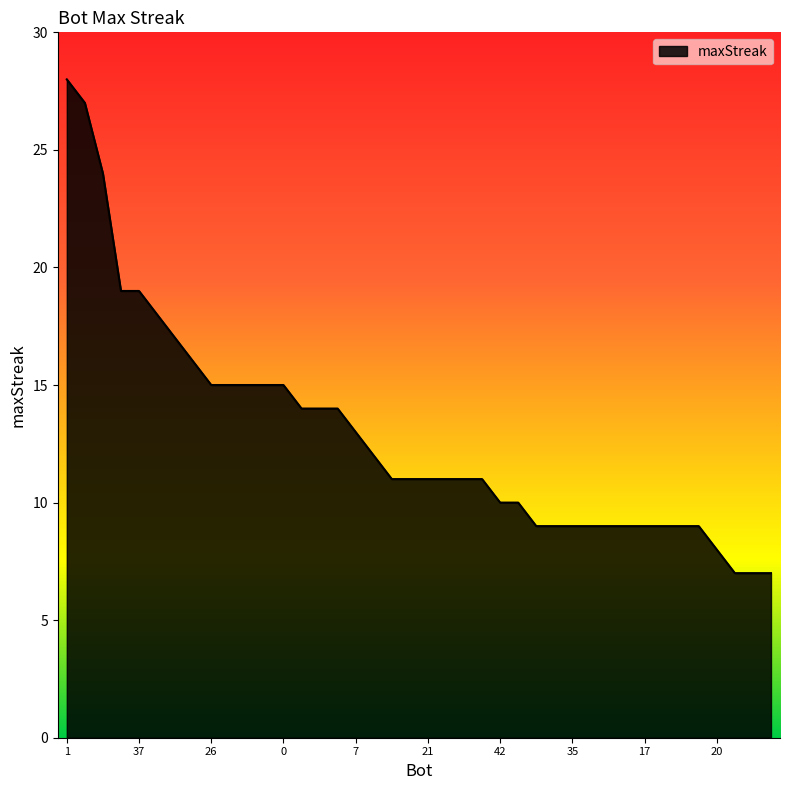

What is the maximum value shown in the chart?

28